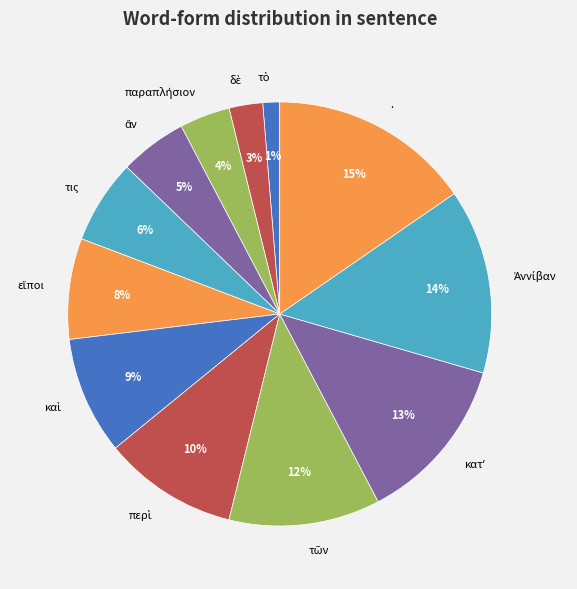

Which category has the biggest portion of the pie?

.